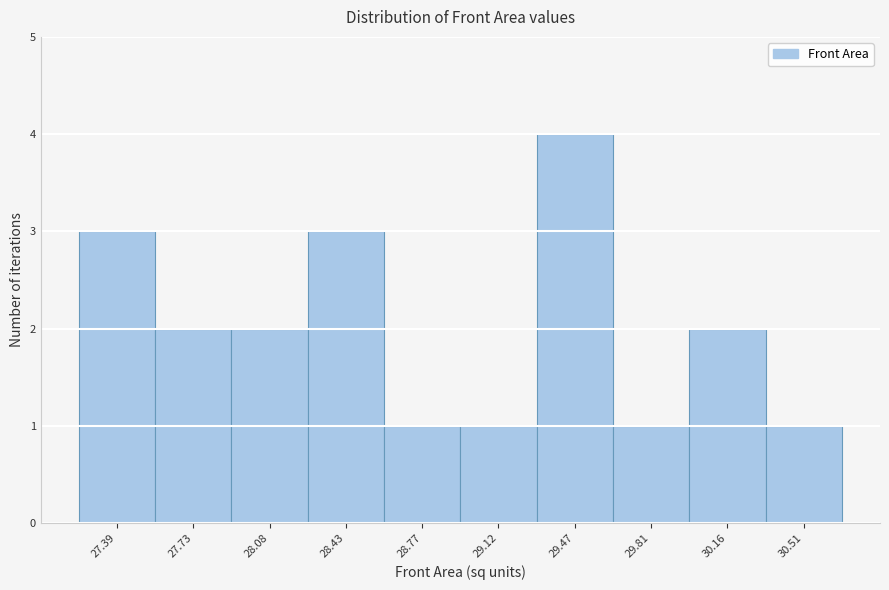

Reading right to left, what are all the values shown in this chart?

30.51=1	30.16=2	29.81=1	29.47=4	29.12=1	28.77=1	28.43=3	28.08=2	27.73=2	27.39=3